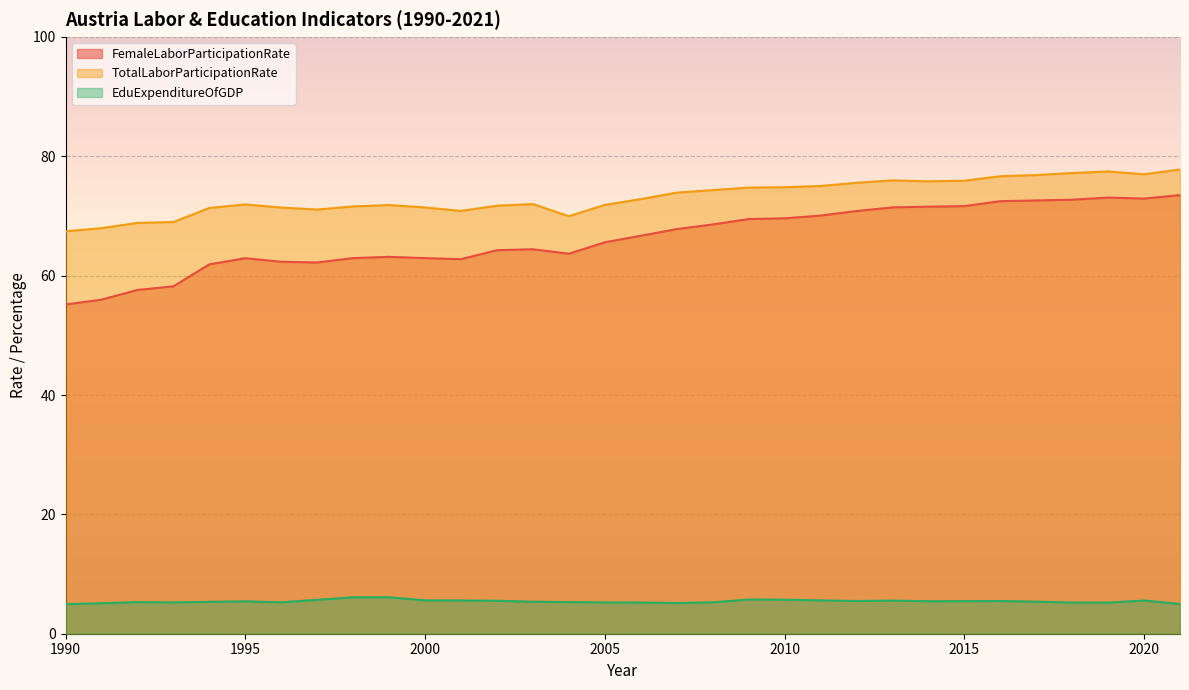

Where is the first local maximum for TotalLaborParticipationRate?

1995